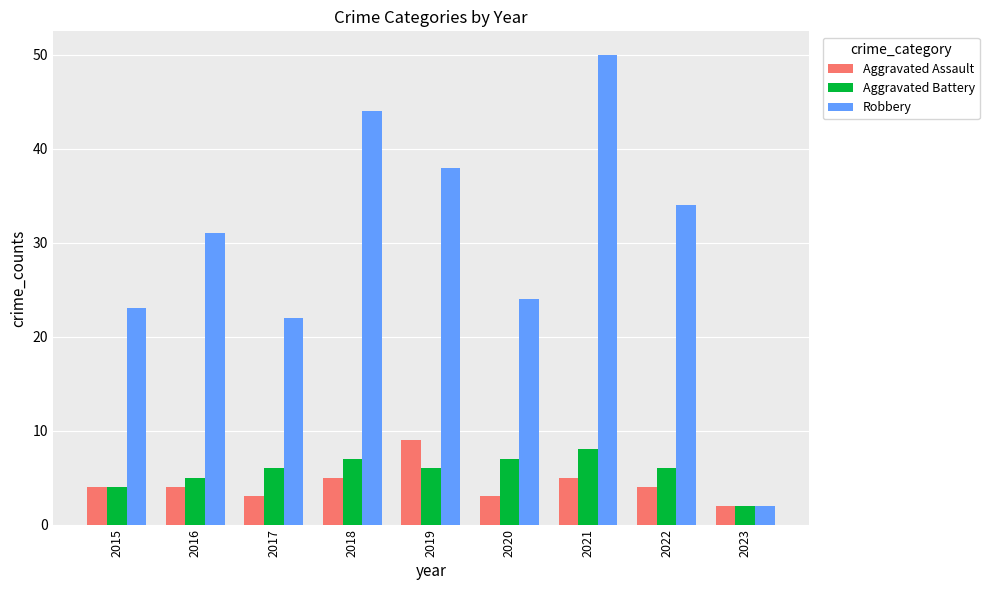

Which series has the largest range (max minus min)?

Robbery